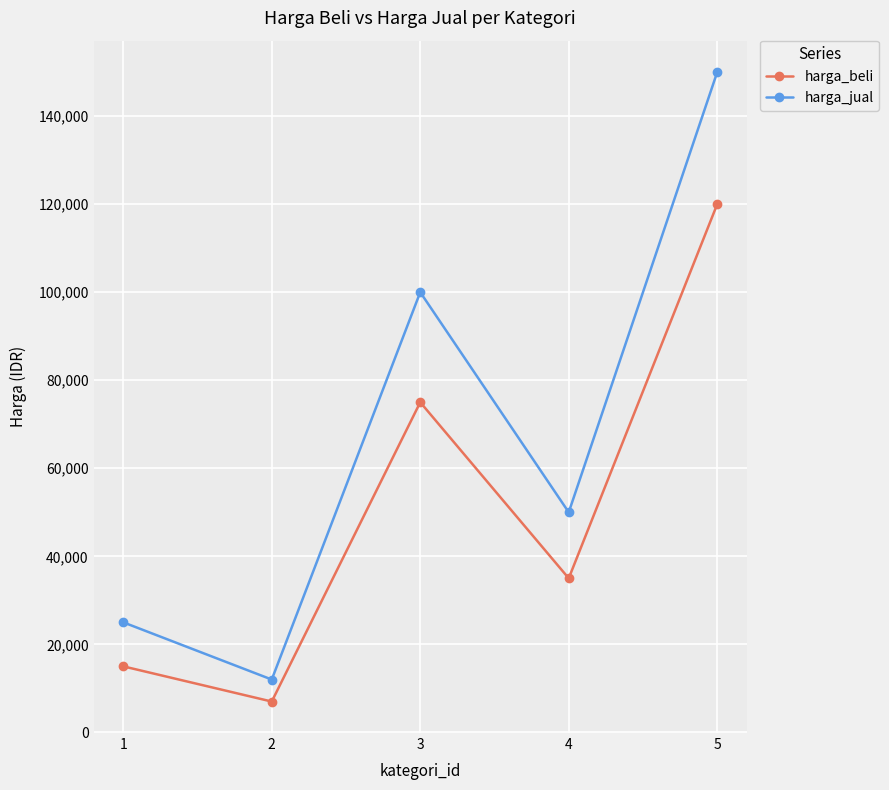

Is it true that harga_beli equals 208803 at 5?

False